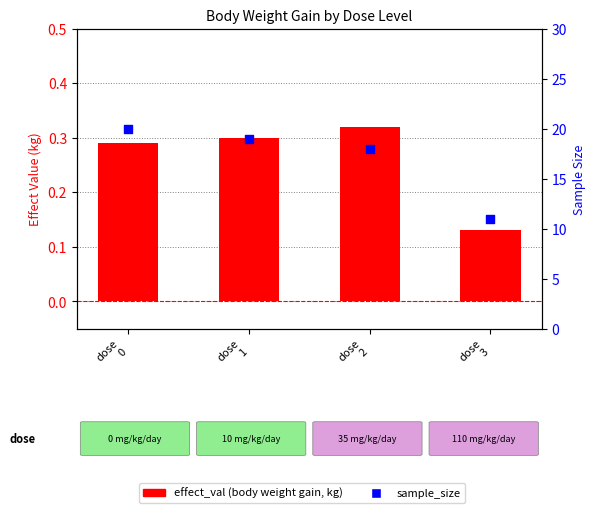

What is the total value across all series at dose
3?

11.1